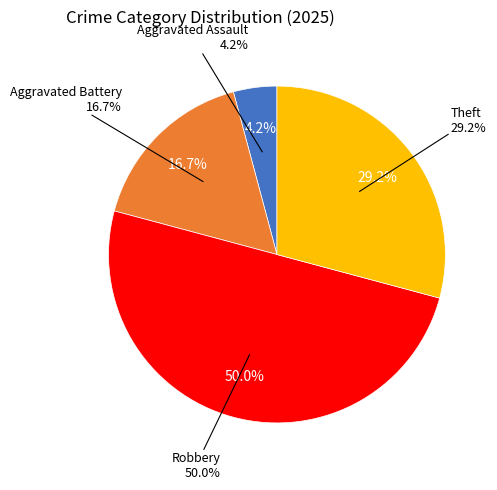

Which category has the biggest portion of the pie?

Robbery